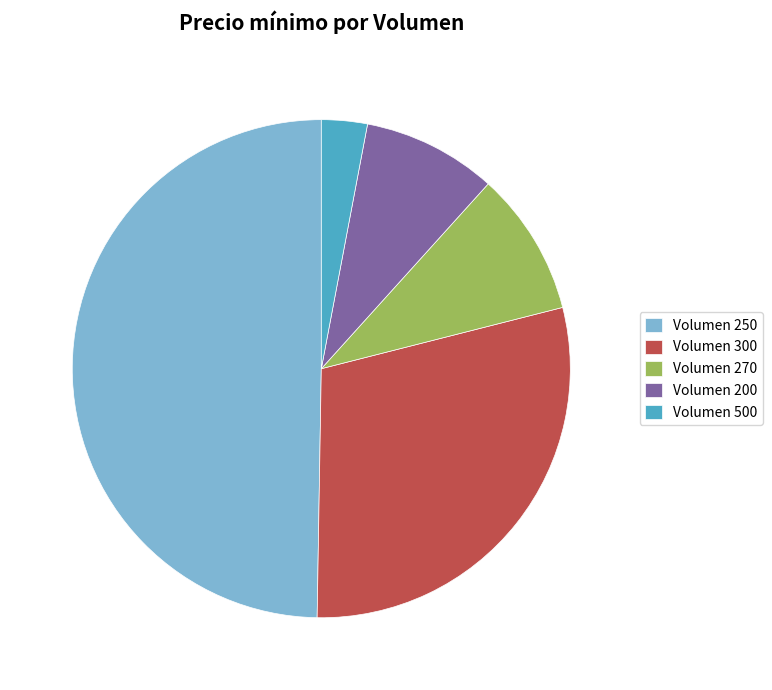

Does Volumen 500 represent more than half of the total?

No